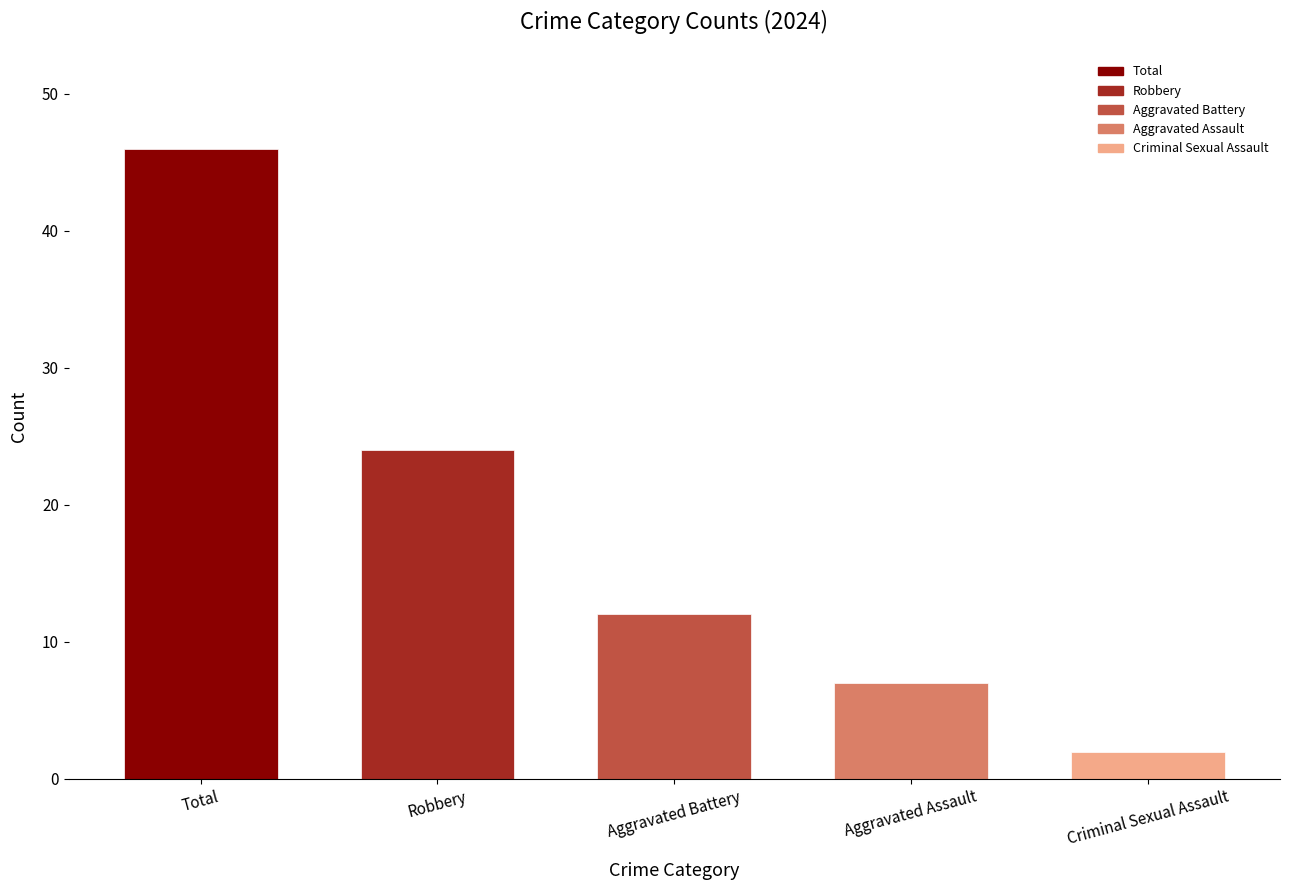

At which category does the chart reach its peak across all series?

Total